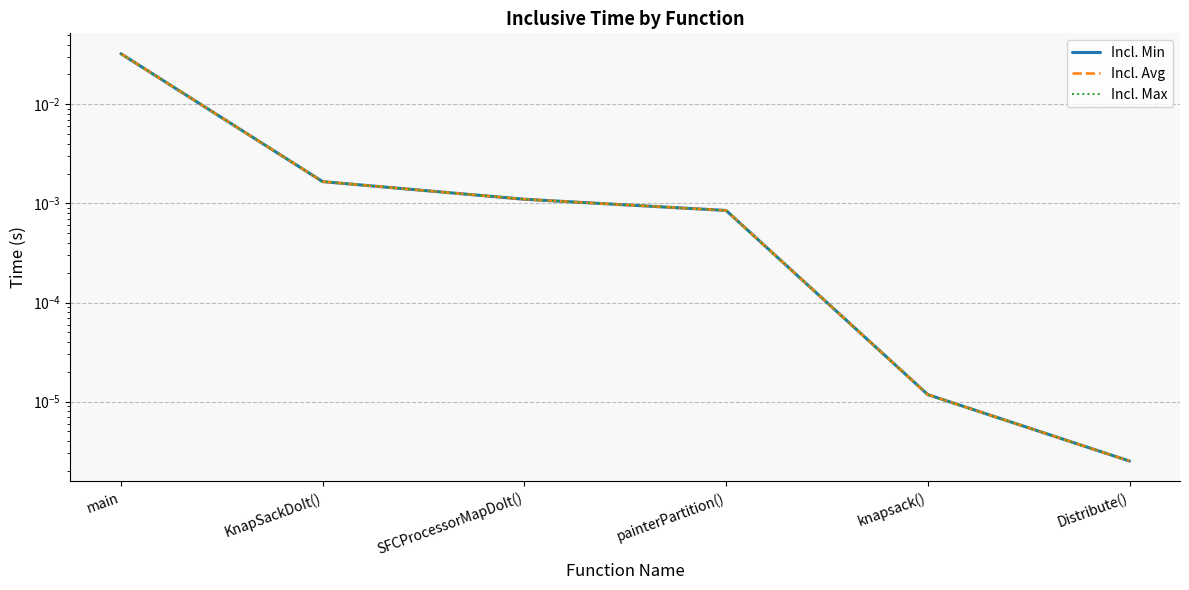

Between knapsack() and KnapSackDoIt(), which is larger?

KnapSackDoIt()